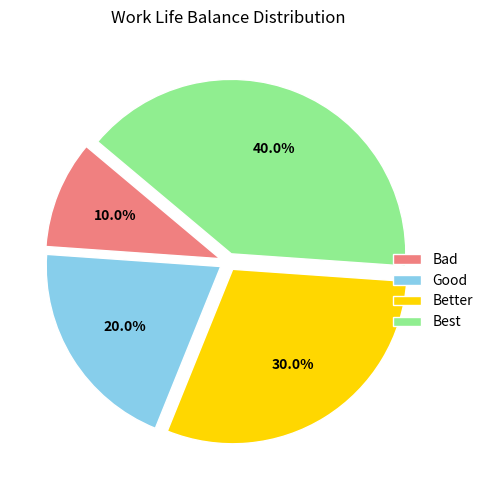

Which slice is the smallest?

Bad